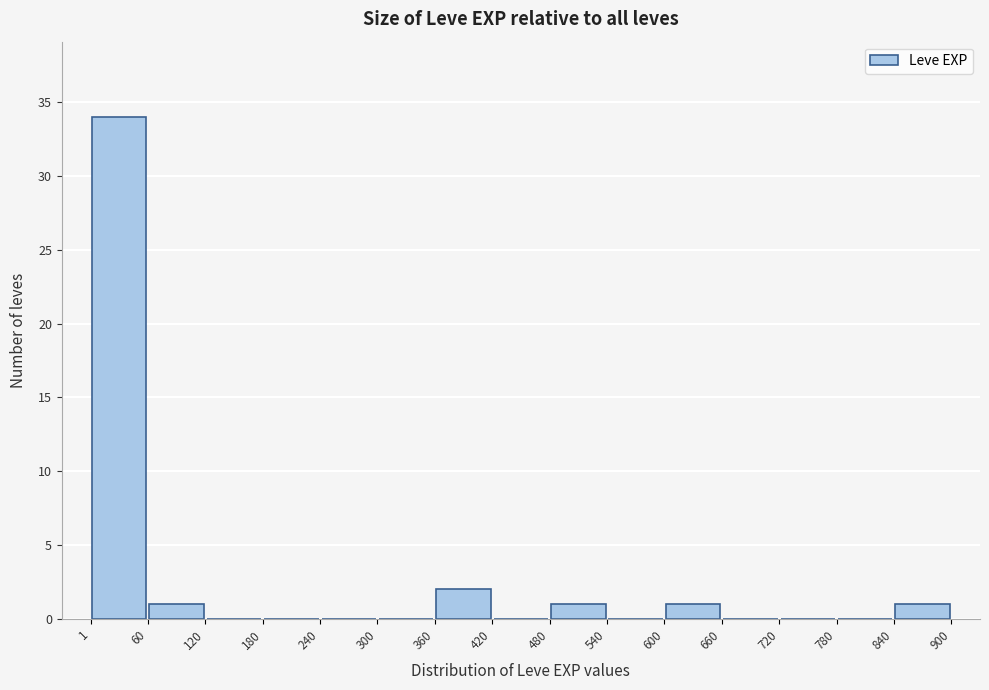

Reading left to right, list every bar in this chart as the range it spans on the x-axis followed by its height. The values are not printed on the chart, so give them approximately, as read against the axis.

1 to 60: 34
60 to 120: 1
120 to 180: 0
180 to 240: 0
240 to 300: 0
300 to 360: 0
360 to 420: 2
420 to 480: 0
480 to 540: 1
540 to 600: 0
600 to 660: 1
660 to 720: 0
720 to 780: 0
780 to 840: 0
840 to 900: 1